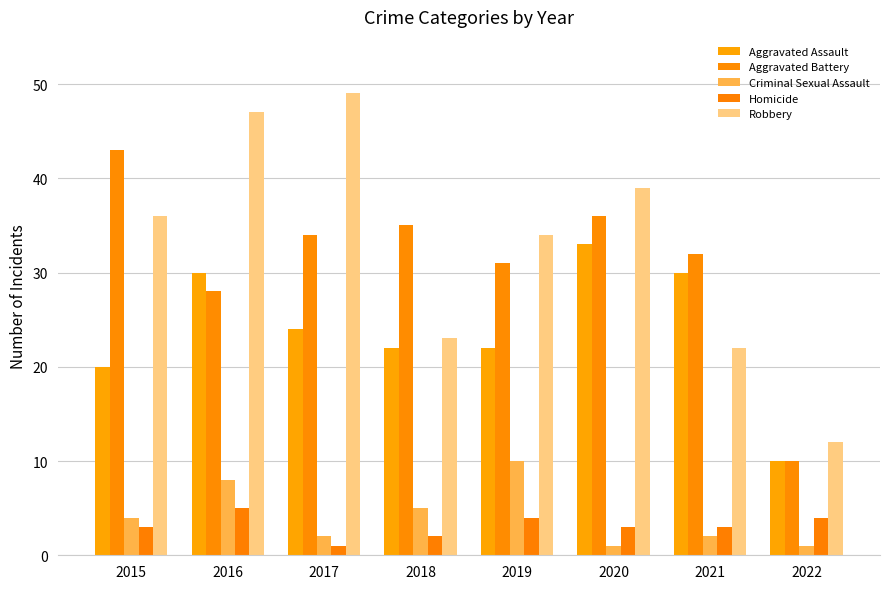

What is the total value across all series at 2019?

101